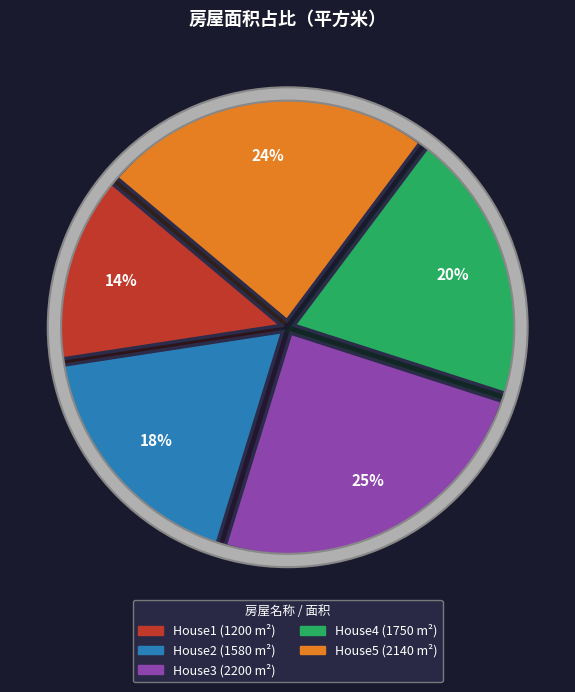

The House1 slice represents 24% of the pie. True or false?

False